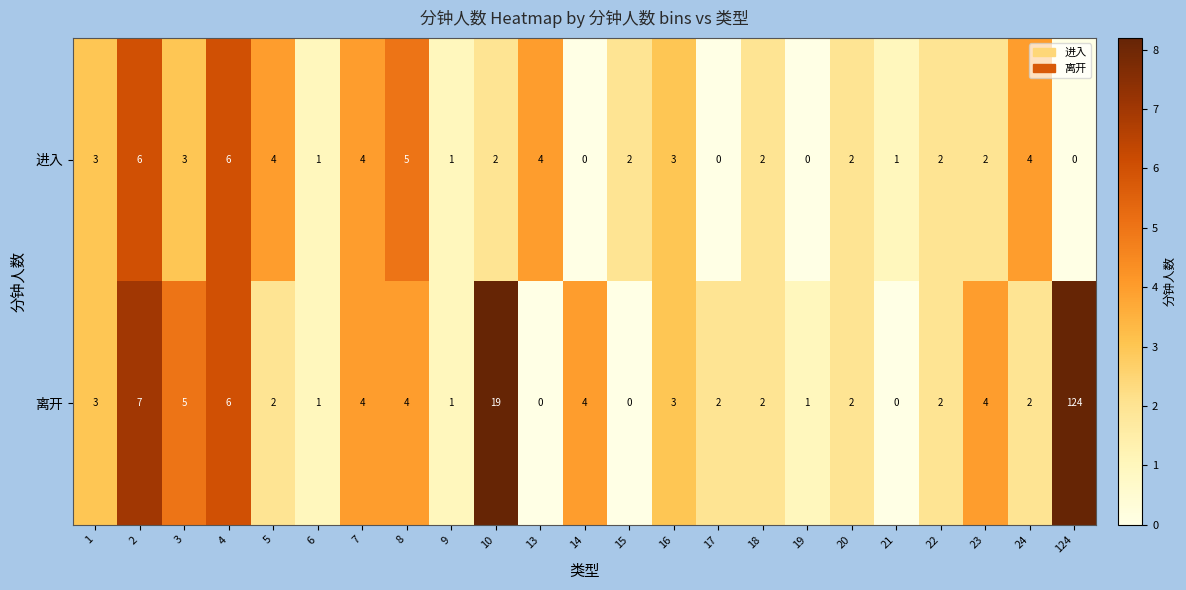

How many distinct data groups are displayed?

2